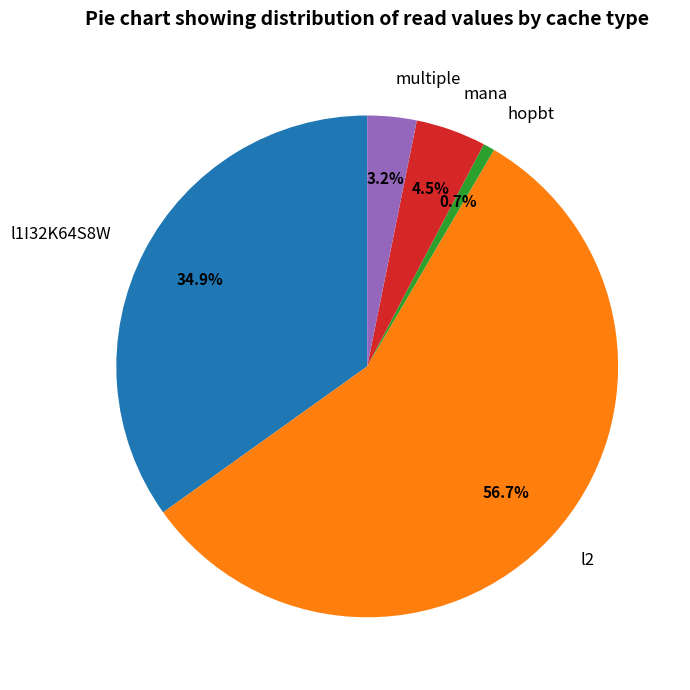

Does any single category account for the majority?

Yes